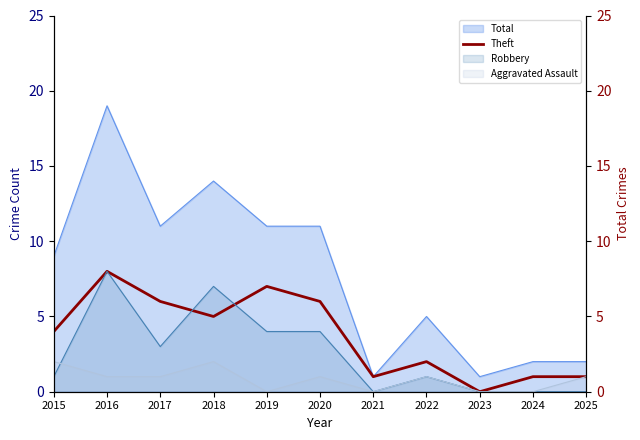

Reading left to right, what are all the values shown in this chart?

4	8	6	5	7	6	1	2	0	1	1